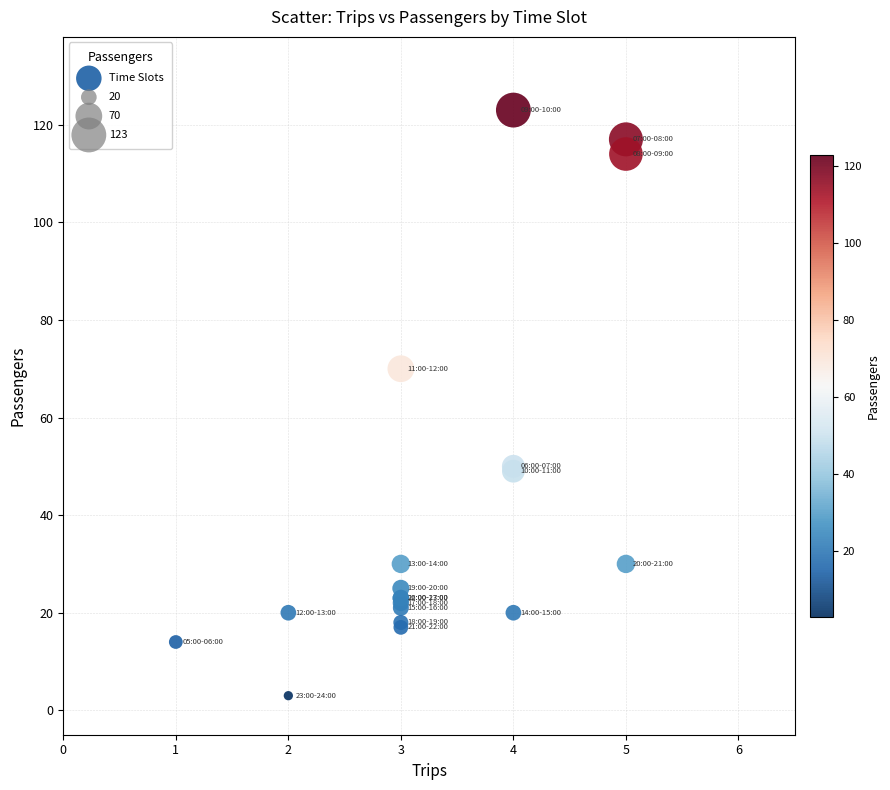

What Y value in the scatter plot is closest to 63?

70